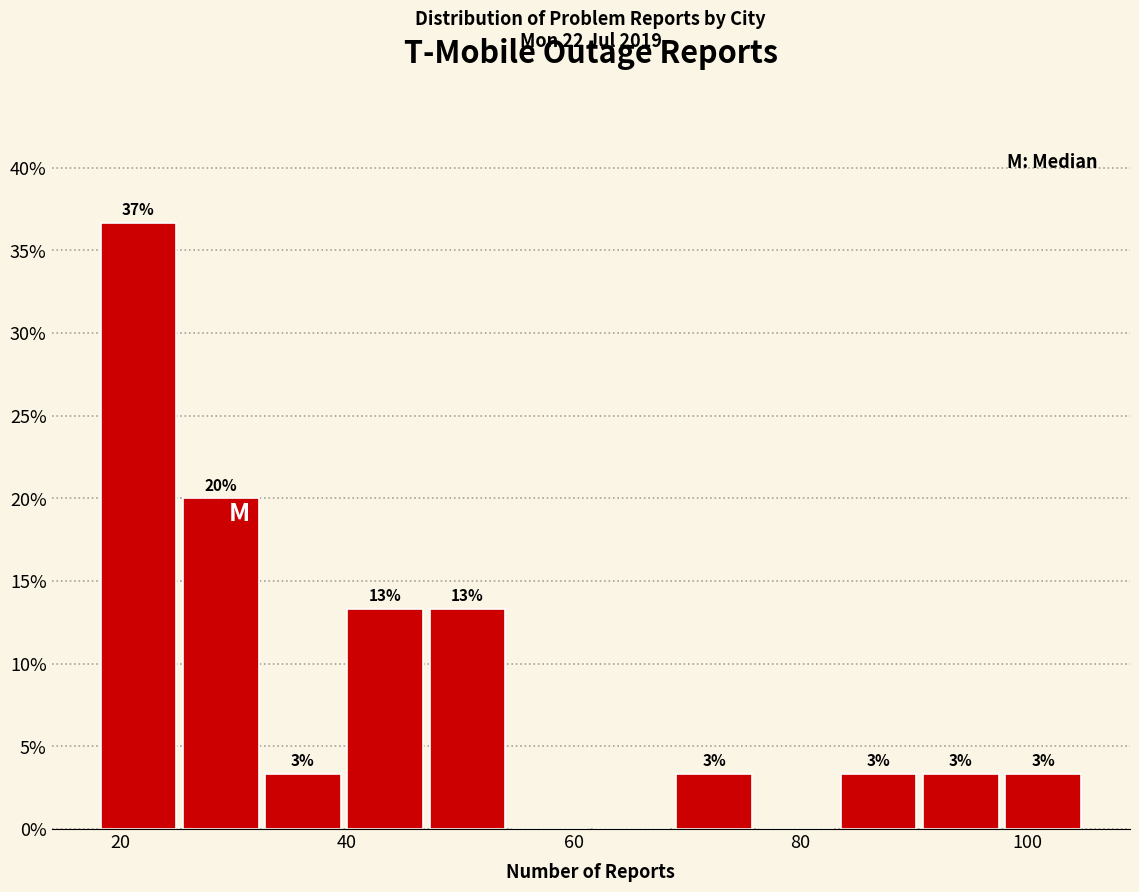

Read against the x-axis, roughly where is the centre of the tallest bar?

22